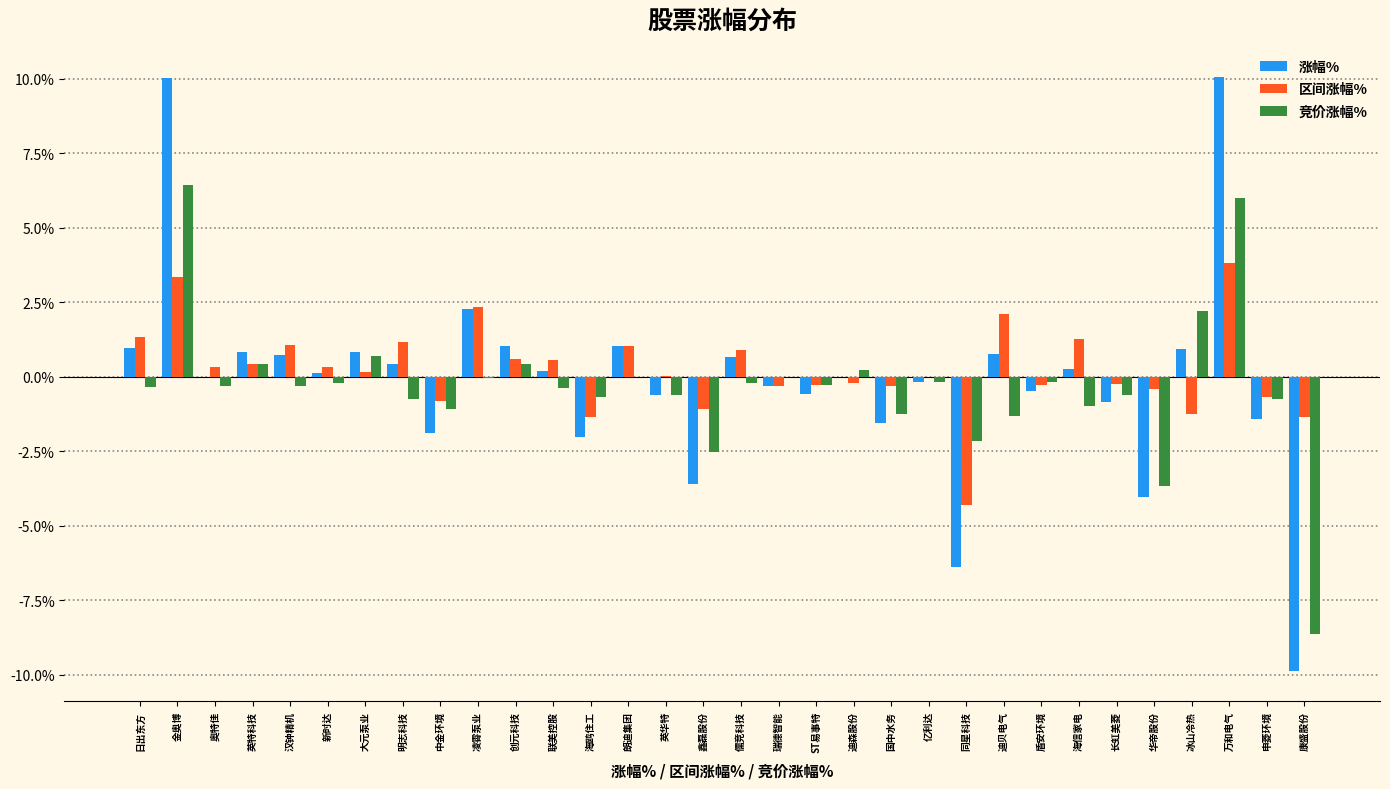

The 涨幅% series shows 2.3 at 凌霄泵业. True or false?

True